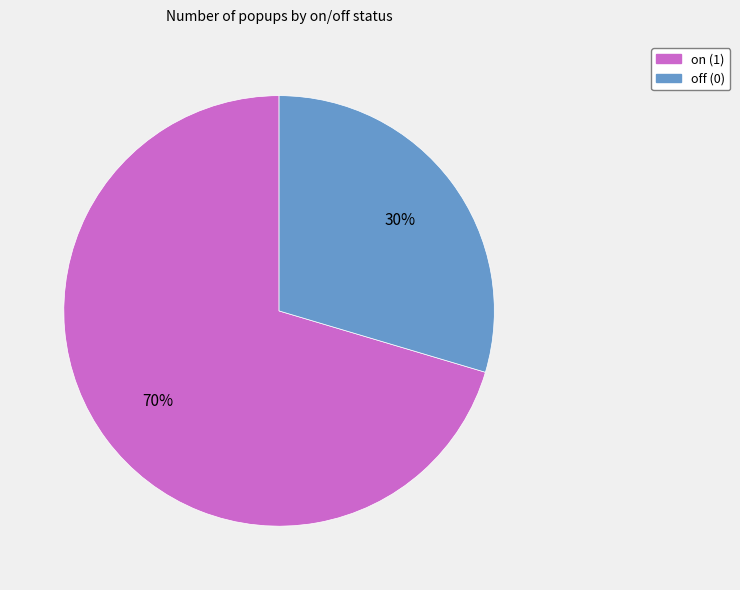

How many segments does this pie chart have?

2